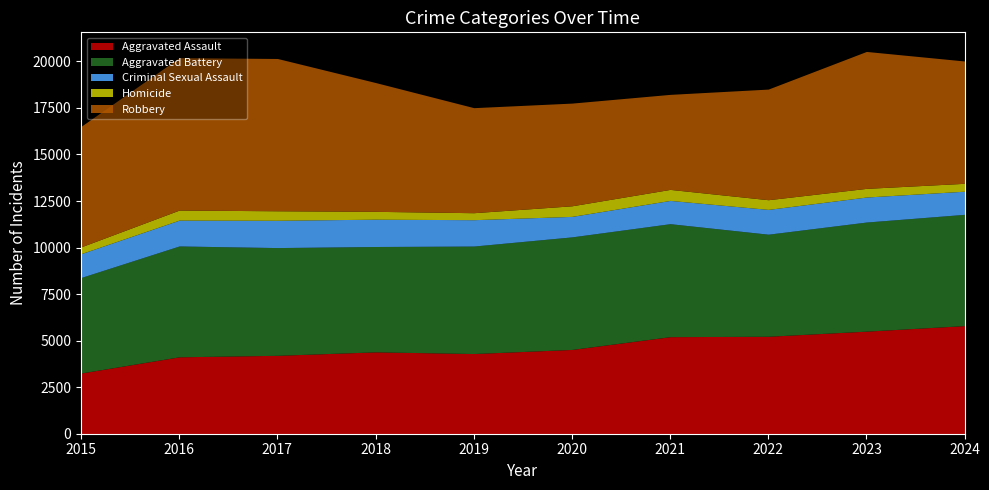

At how many categories does at least one series exceed 6147?

6